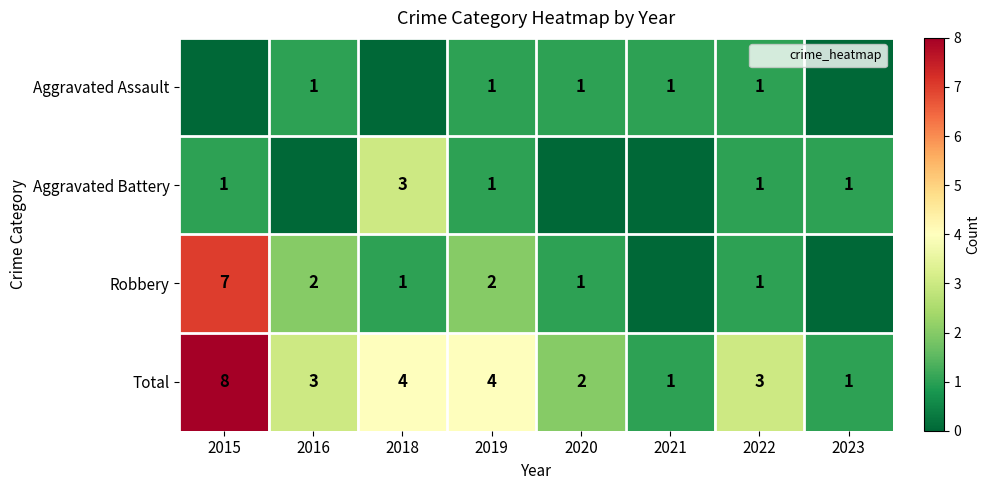

The Robbery series shows 3 at 2023. True or false?

False